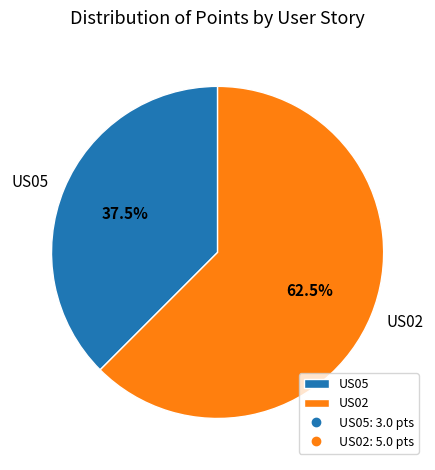

Which slice is the smallest?

US05